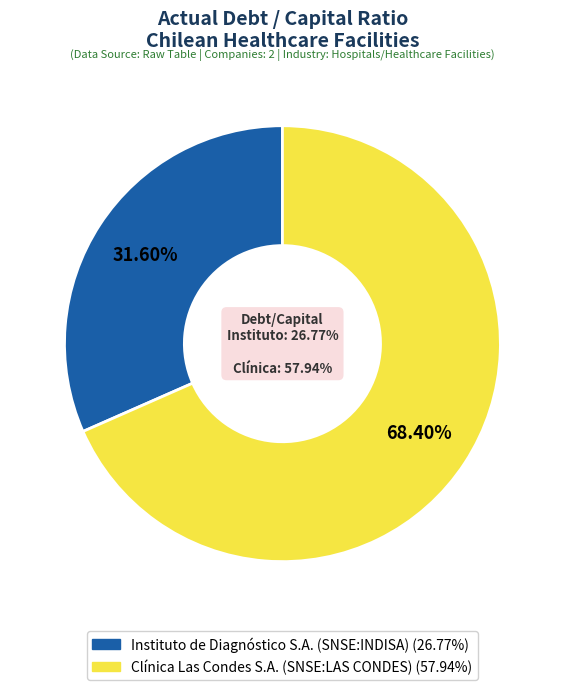

How much of the chart is everything except Instituto de Diagnóstico S.A. (SNSE:INDISA)?

68.4%